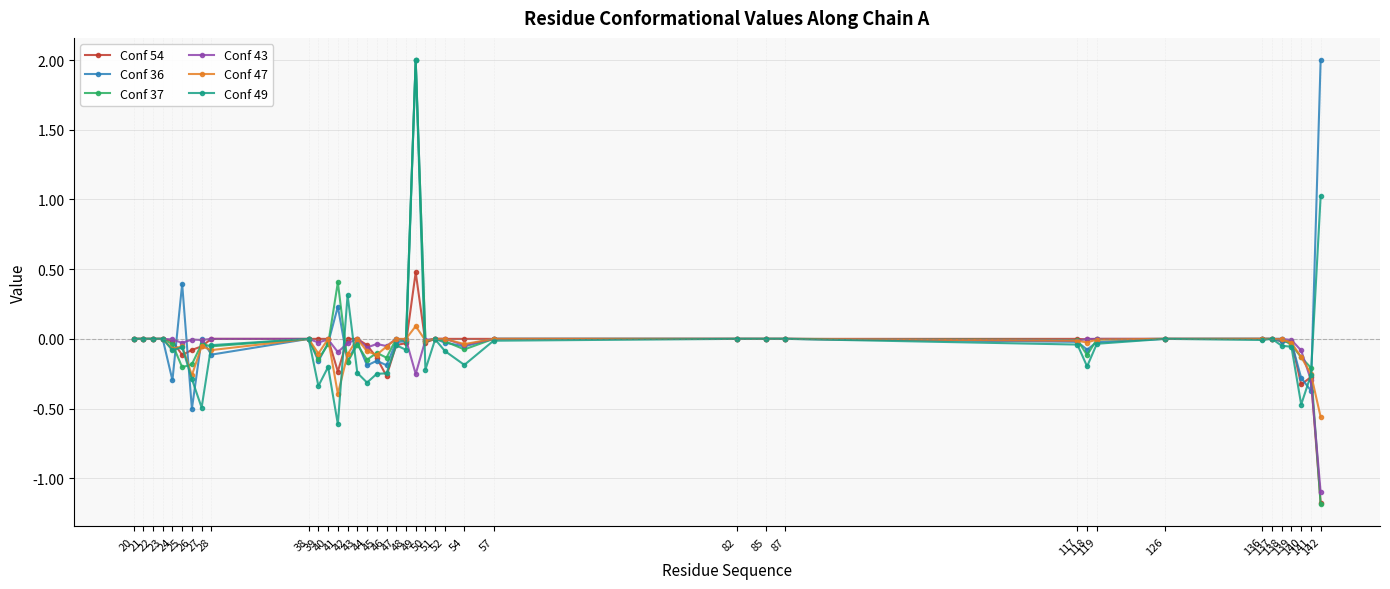

What is the greatest value displayed?

2.0